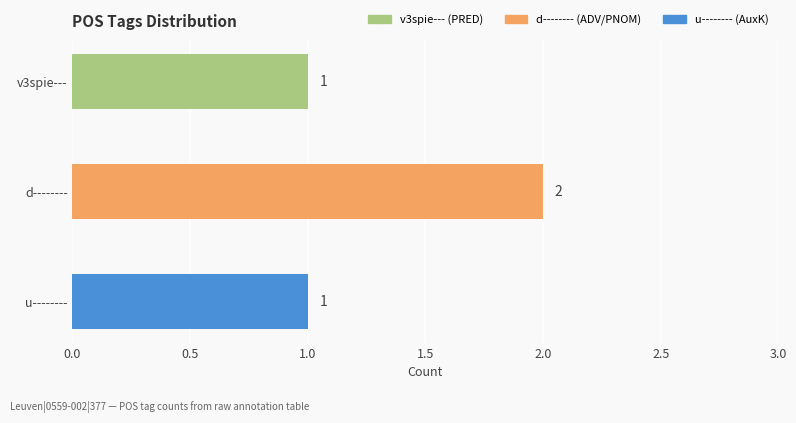

What is the label of the 2nd bar from the left?

d--------